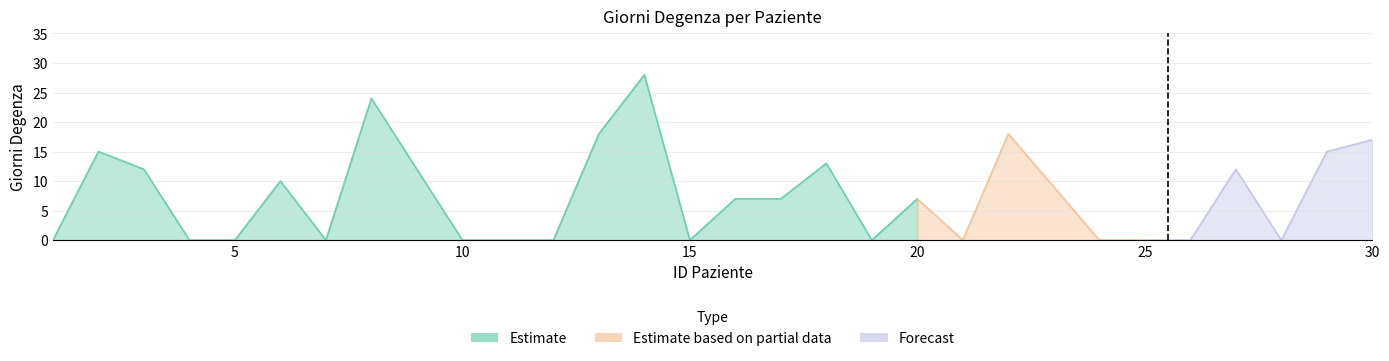

Read the value at 27, to the nearest 10.

10